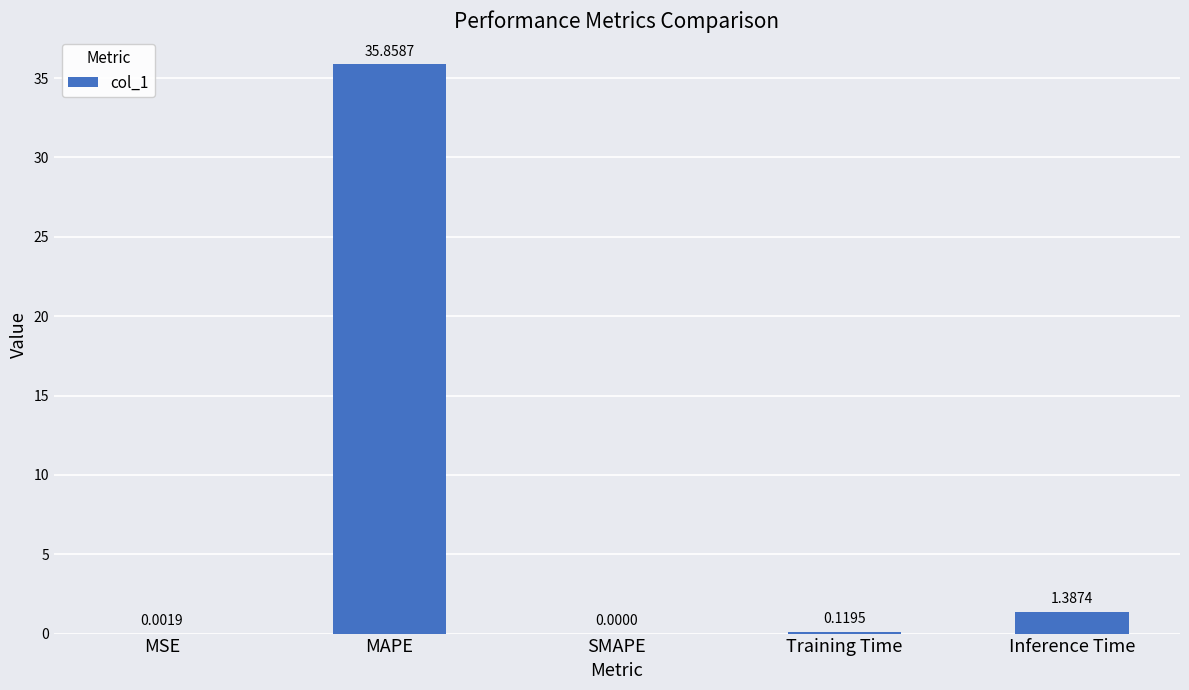

True or false: the data shows 35.9 at MAPE.

True